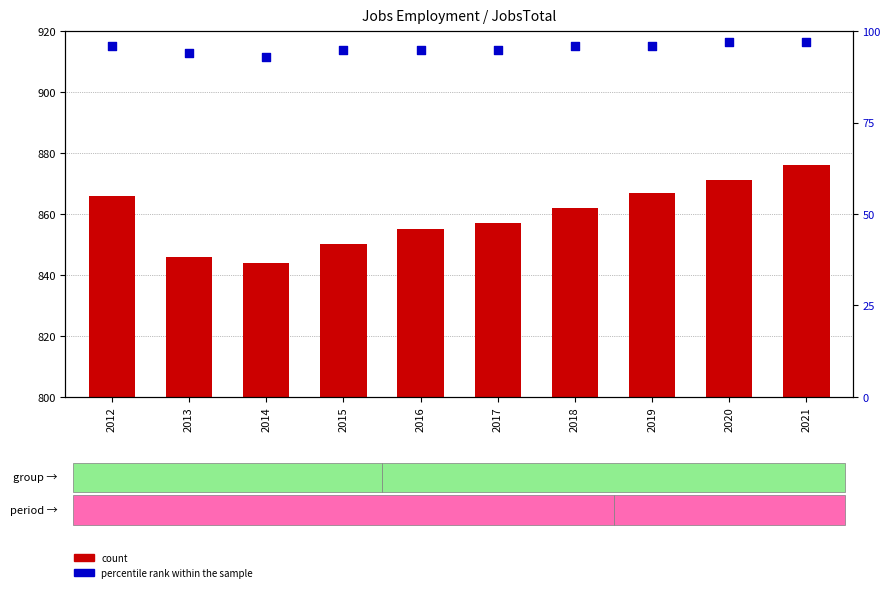

Which series contains the lowest Y value?

percentile rank within the sample